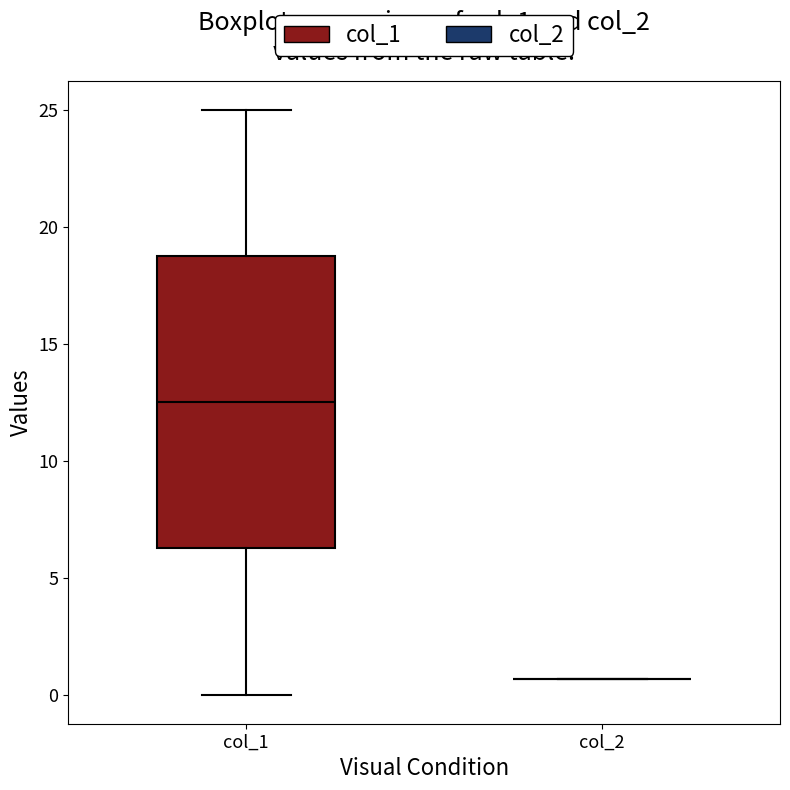

Where does the median line of the box for col_1 sit on the y-axis? The values are not printed on the chart, so give them approximately, as read against the axis.

12.5